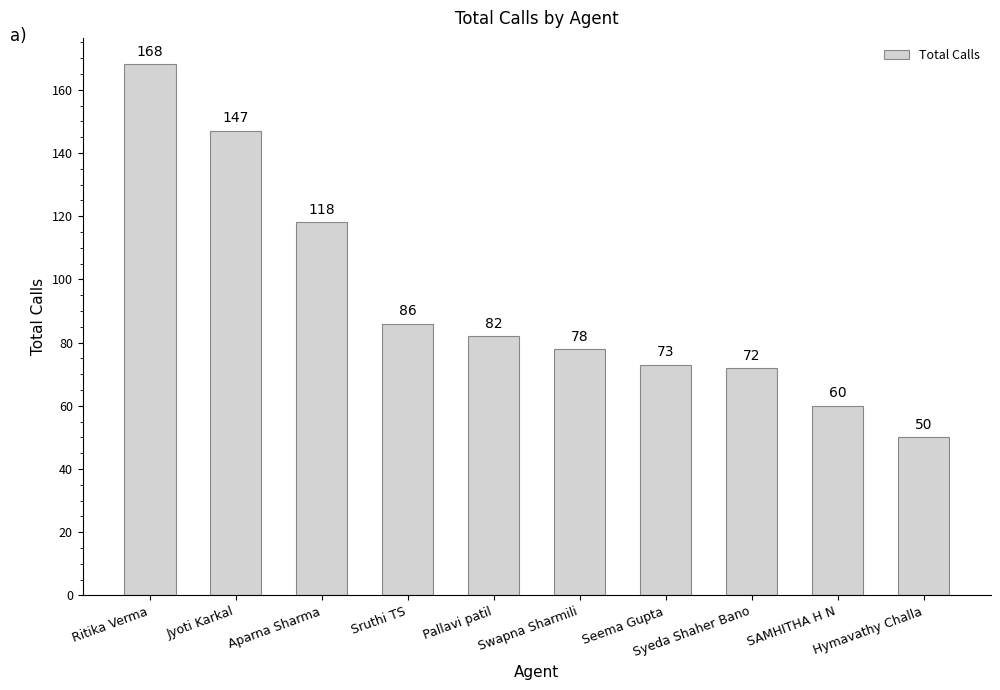

What is the label of the 3rd bar from the left?

Aparna Sharma